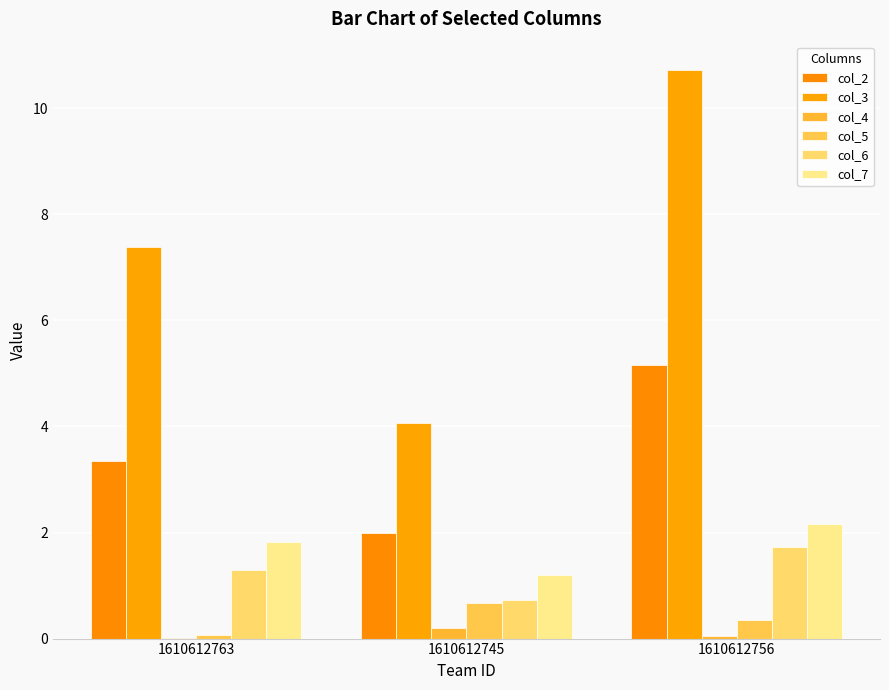

What is the difference between the col_2 values at 1610612763 and 1610612756?

1.8